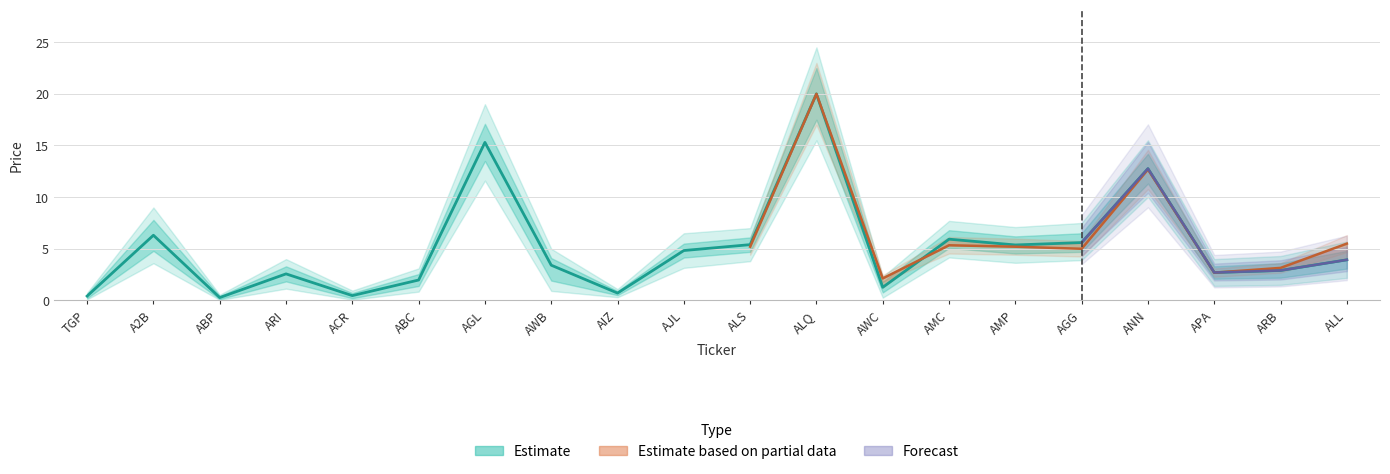

What is the approximate value at AMC?

5.9